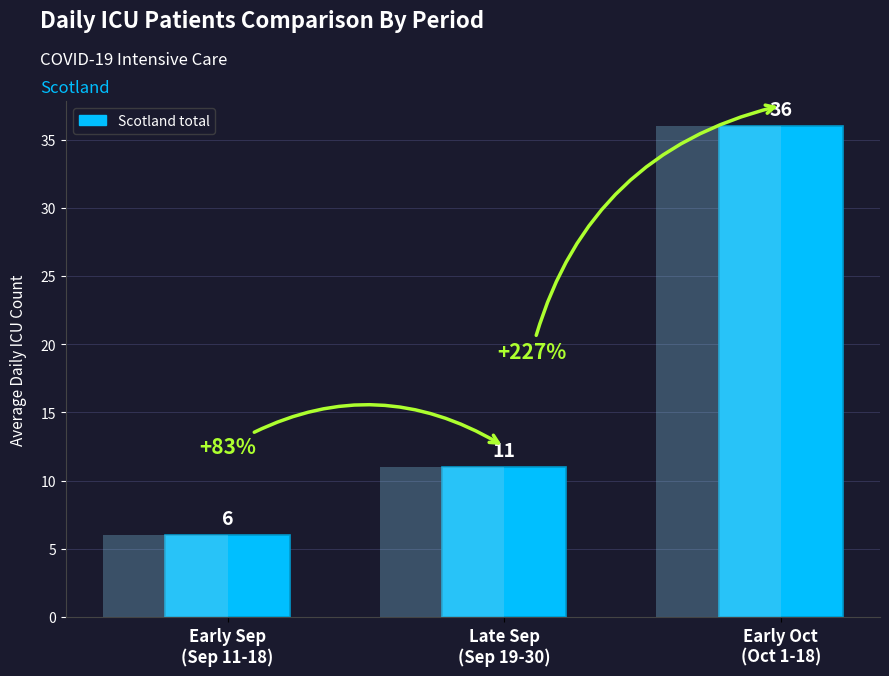

Approximately how many times larger is the value at Early Sep
(Sep 11-18) compared to Late Sep
(Sep 19-30)?

0.5